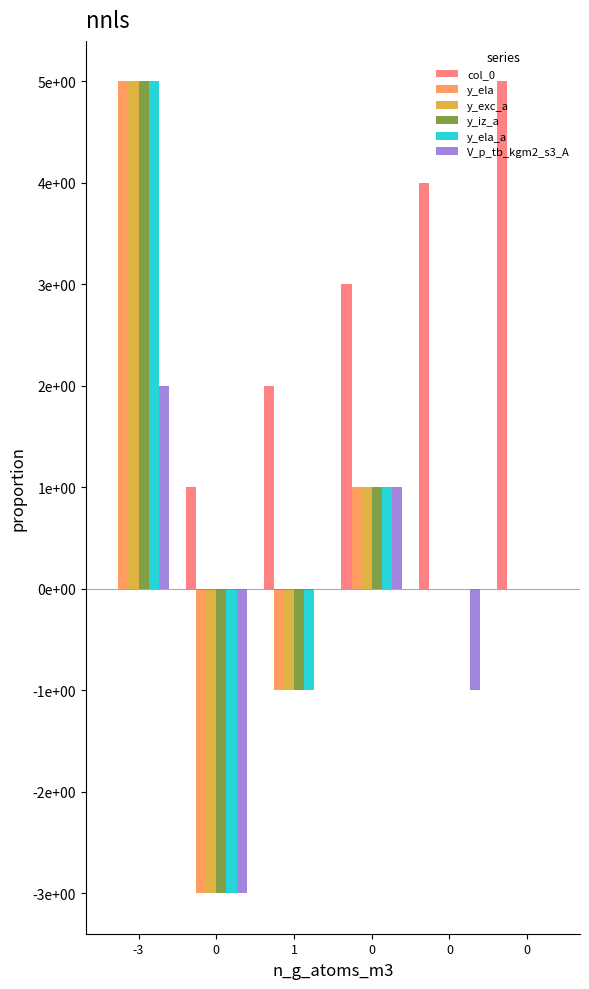

What is the approximate value of y_ela at -3?

5